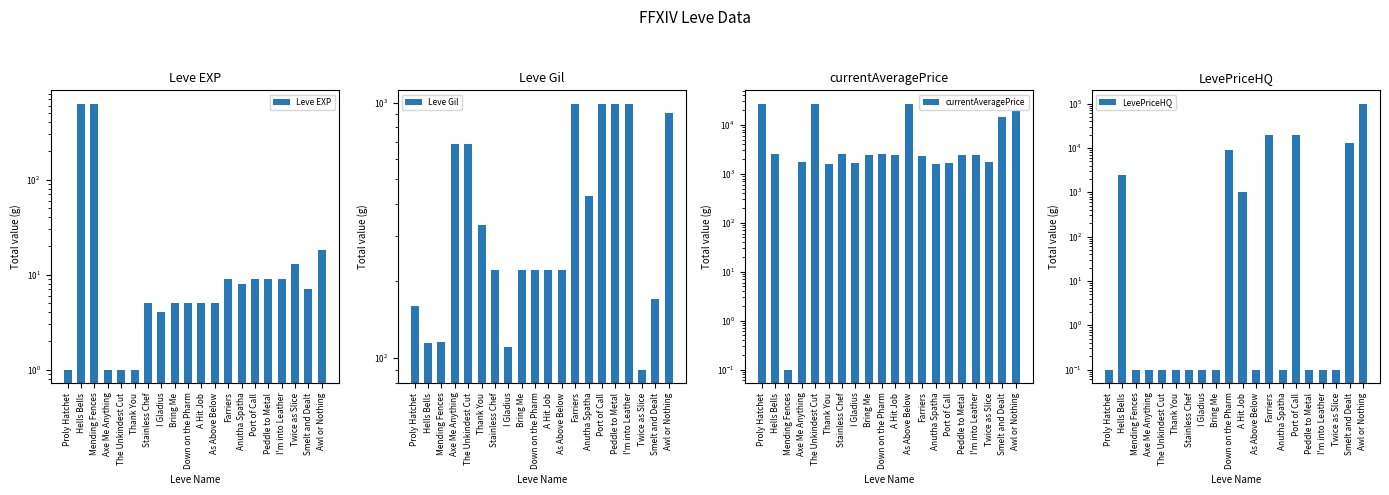

What is the value of the LevePriceHQ bar at the 16th from the left?

0.1